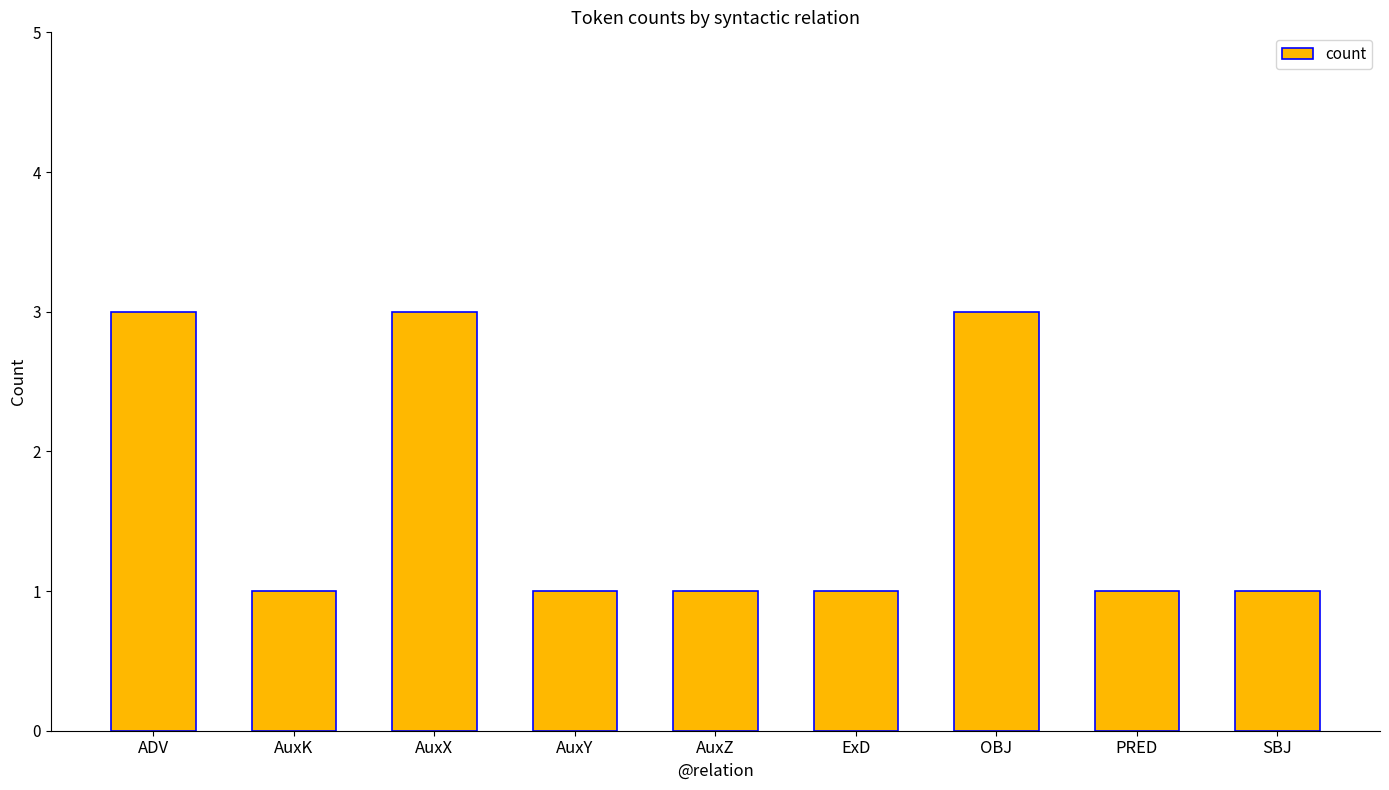

What is the difference between the maximum and second lowest values?

2